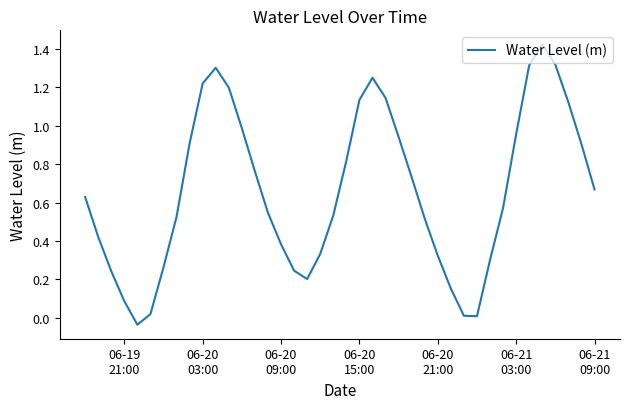

Does the chart have visible grid lines?

No